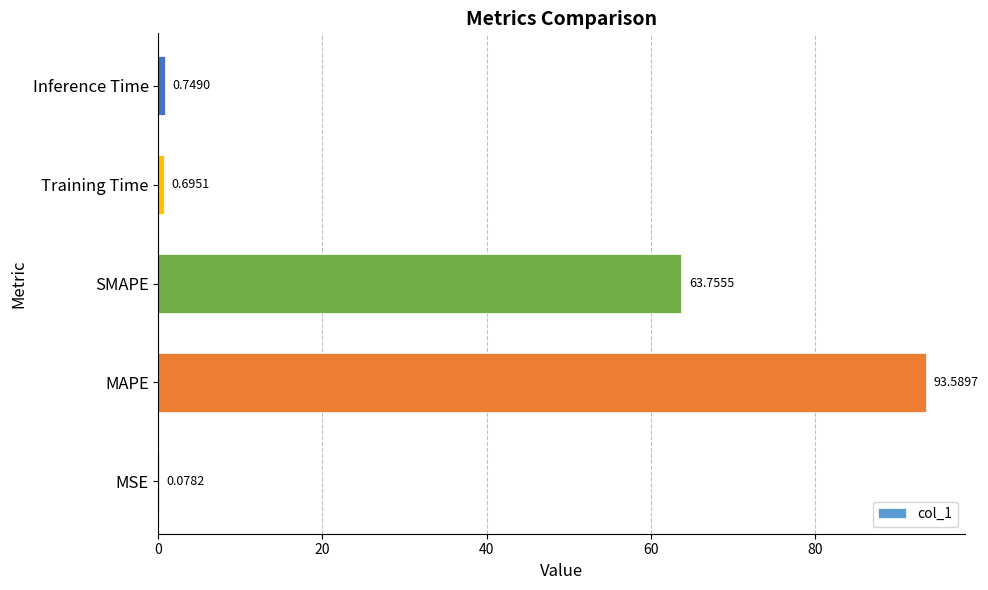

What is the sum of all values?

158.9